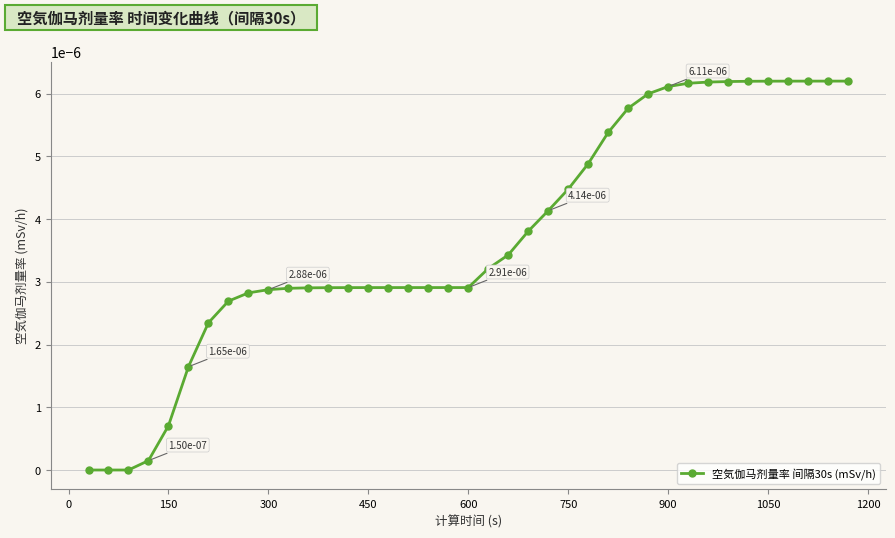

How many series are shown in this chart?

1